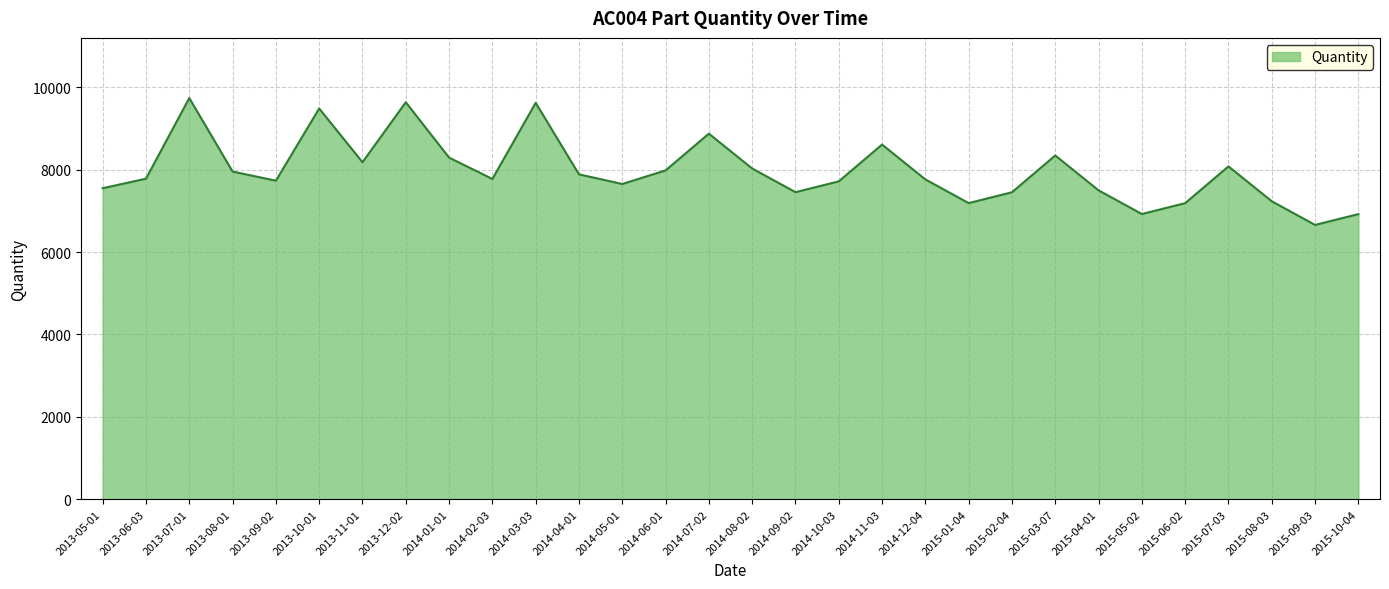

What is the change in value from 2013-10-01 to 2014-12-04?

-1721